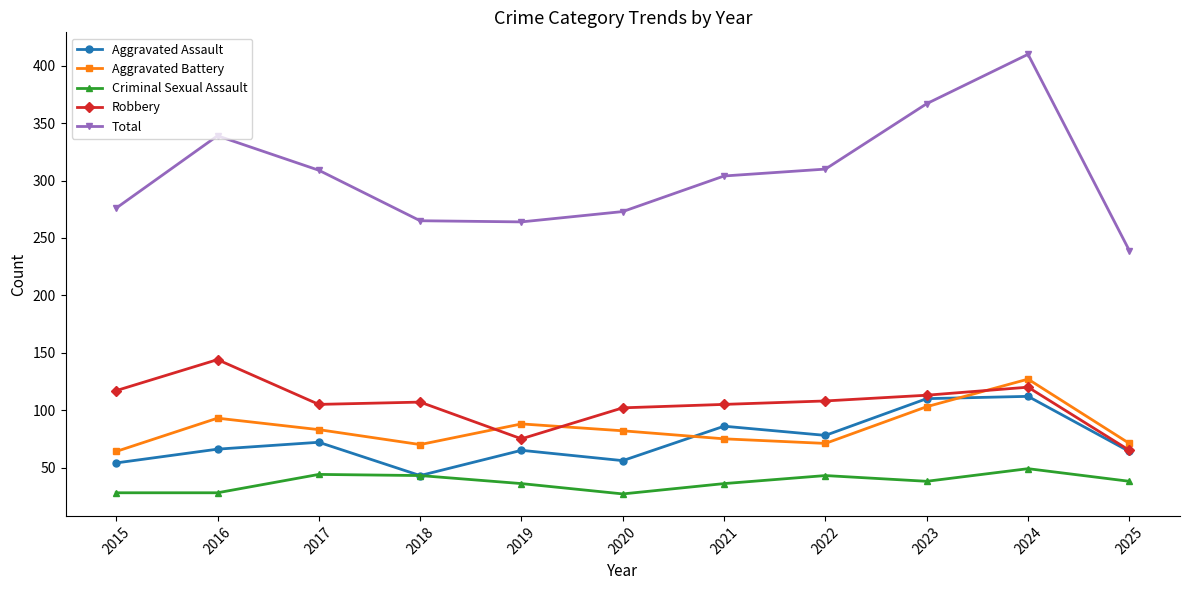

At 2016, list the series in order from largest to smallest.

Total, Robbery, Aggravated Battery, Aggravated Assault, Criminal Sexual Assault